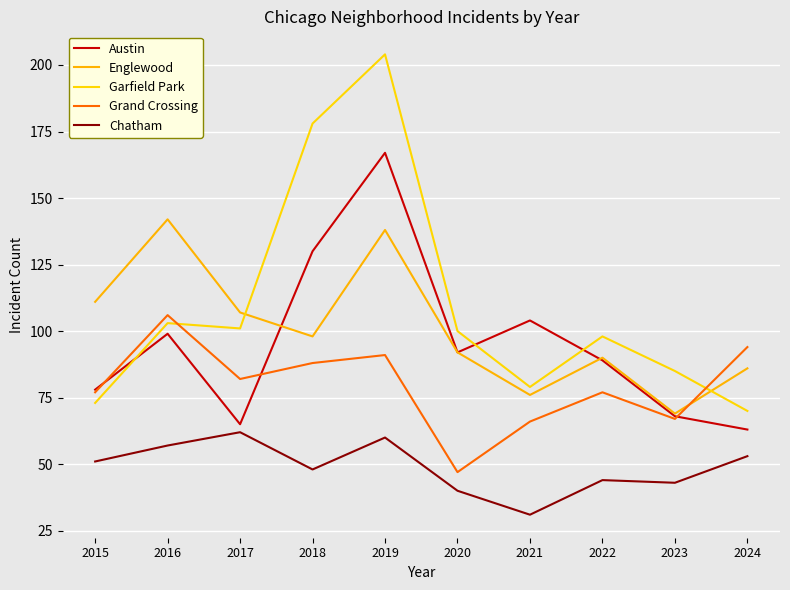

Which has a higher value, 2017 or 2018?

2018